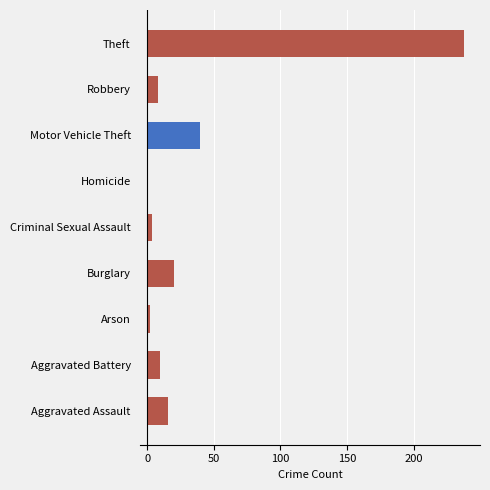

Between Aggravated Battery and Homicide, which is larger?

Aggravated Battery